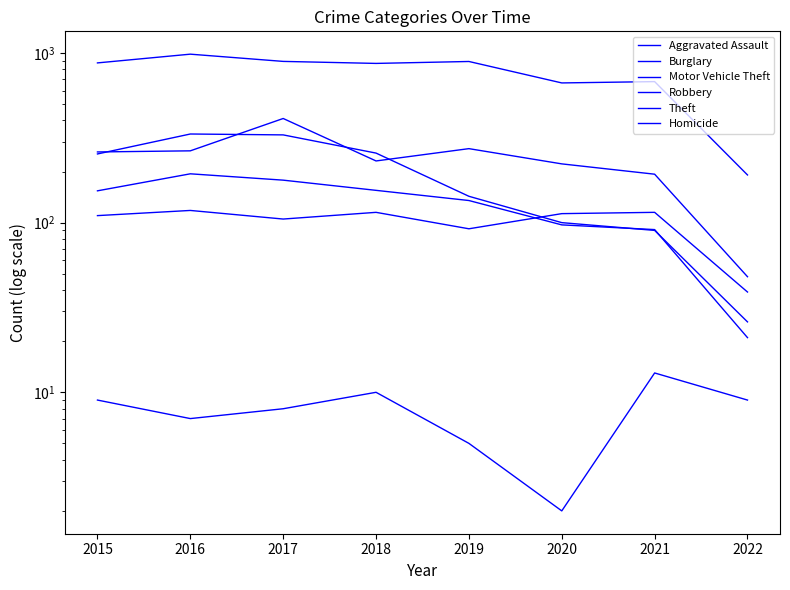

Count the number of categories in the chart.

8